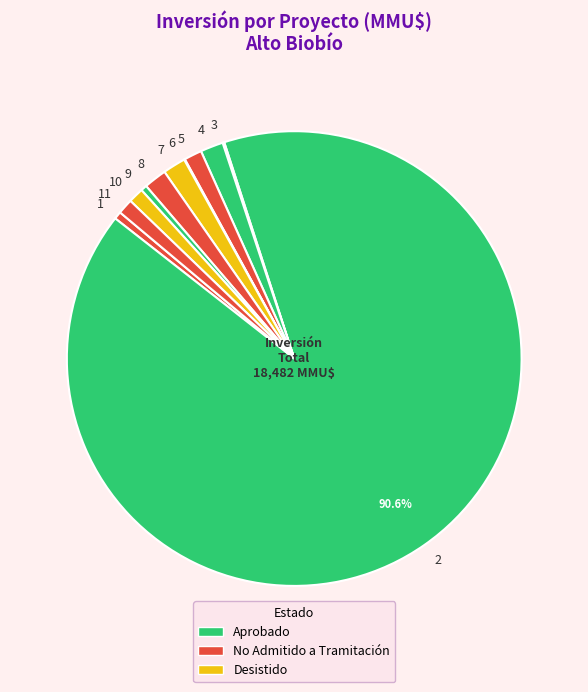

Is the sum of 1 and 10 greater than half?

No